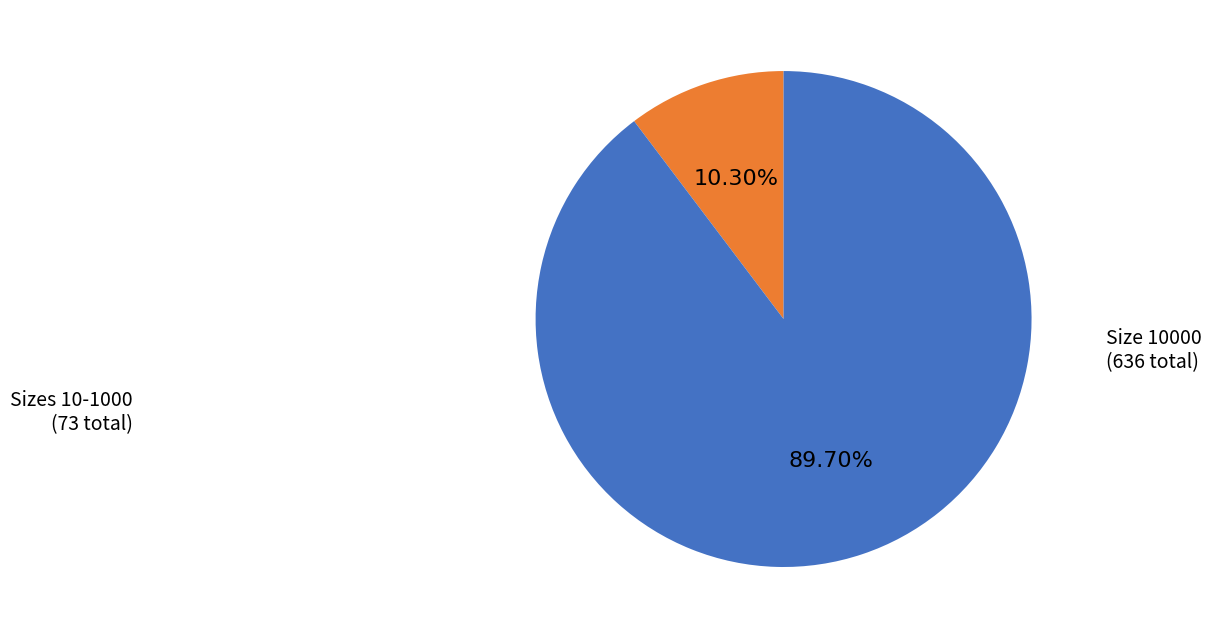

Does any single category account for the majority?

Yes